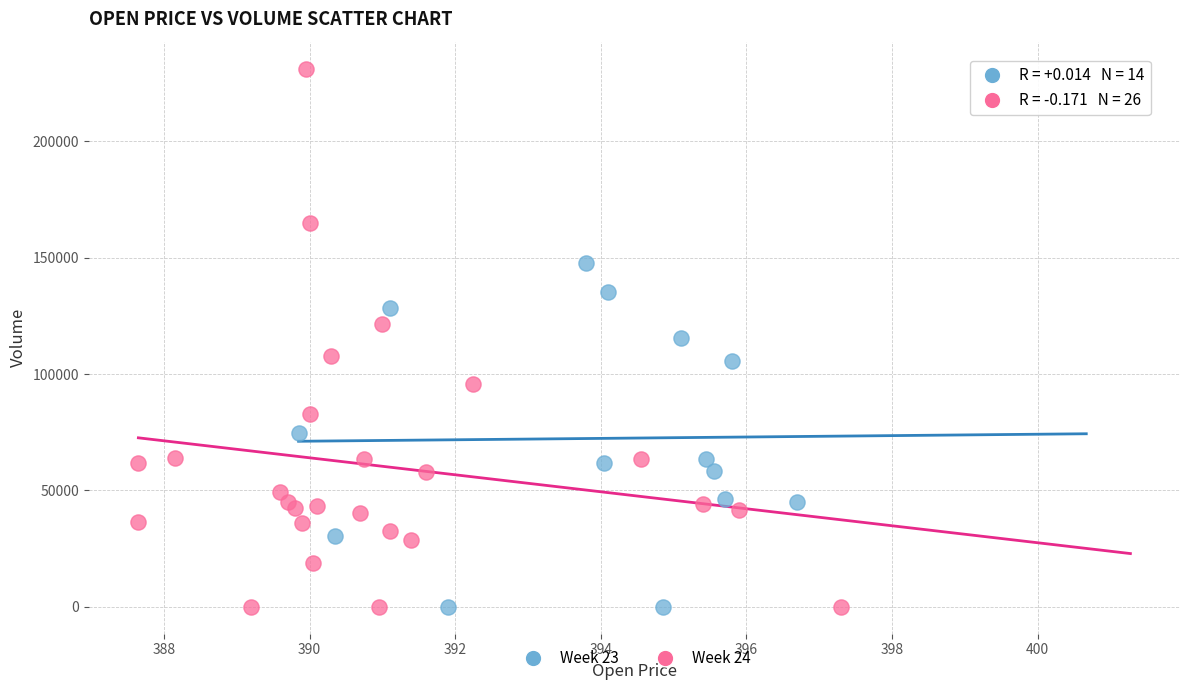

Which series has the largest Y range (max minus min)?

Week 24